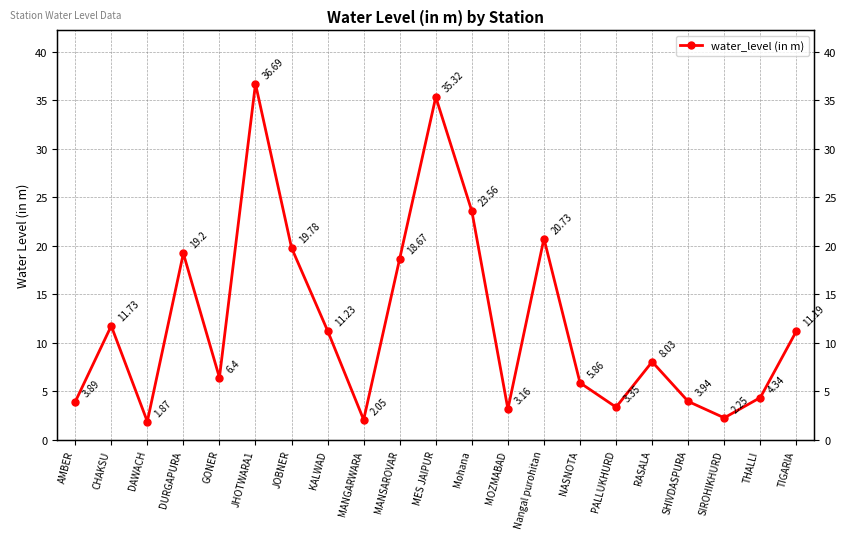

At which category does the chart reach its peak across all series?

JHOTWARA1